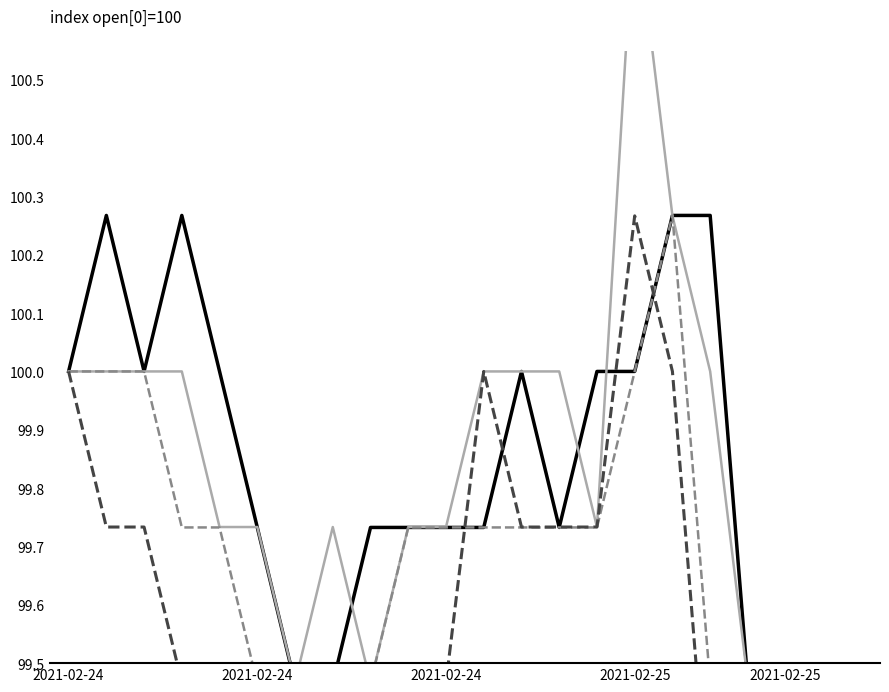

Count the number of categories in the chart.

20